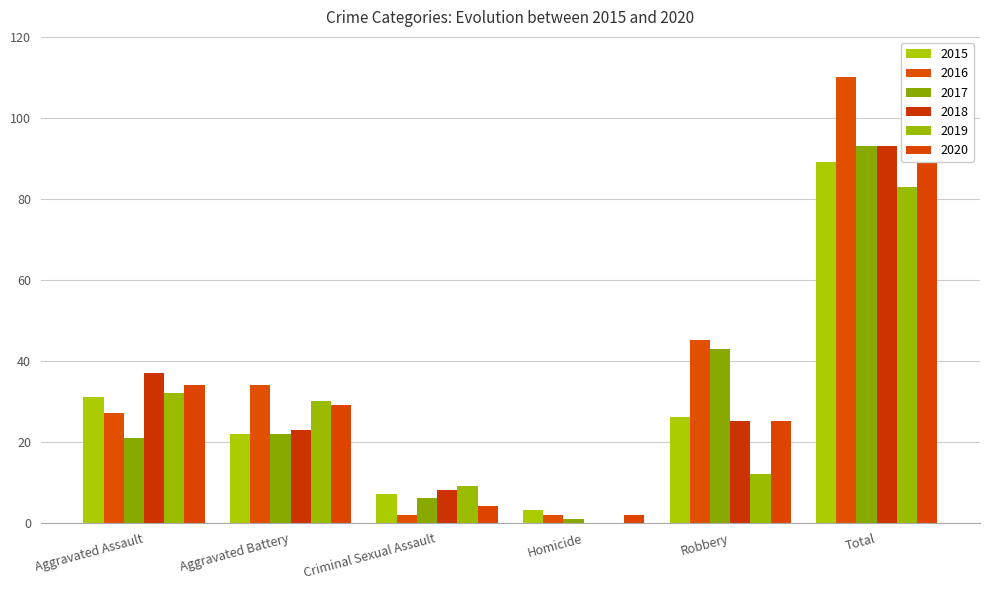

Reading left to right, what are all the values shown in this chart?

2015: 31	22	7	3	26	89
2016: 27	34	2	2	45	110
2017: 21	22	6	1	43	93
2018: 37	23	8	0	25	93
2019: 32	30	9	0	12	83
2020: 34	29	4	2	25	94